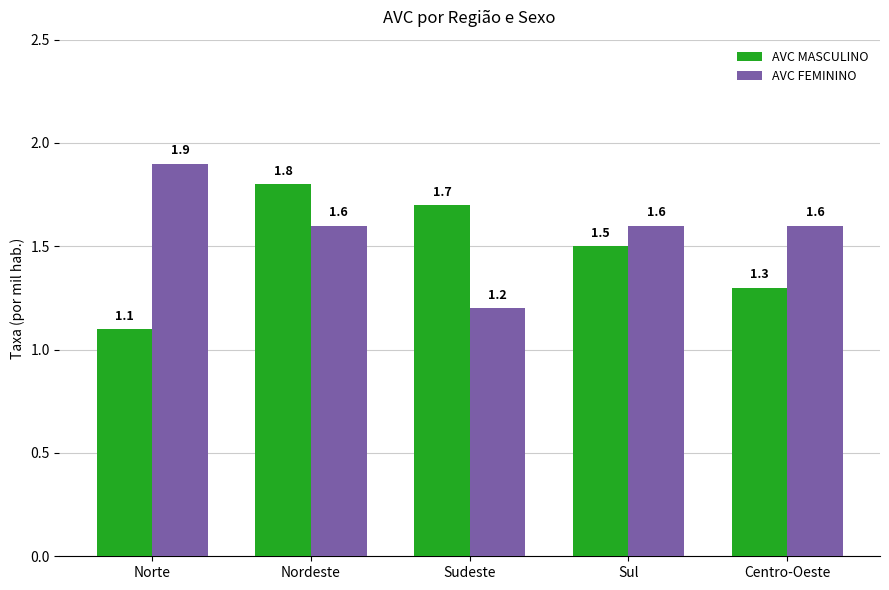

True or false: AVC FEMININO has a value of 1.9 at Norte.

True